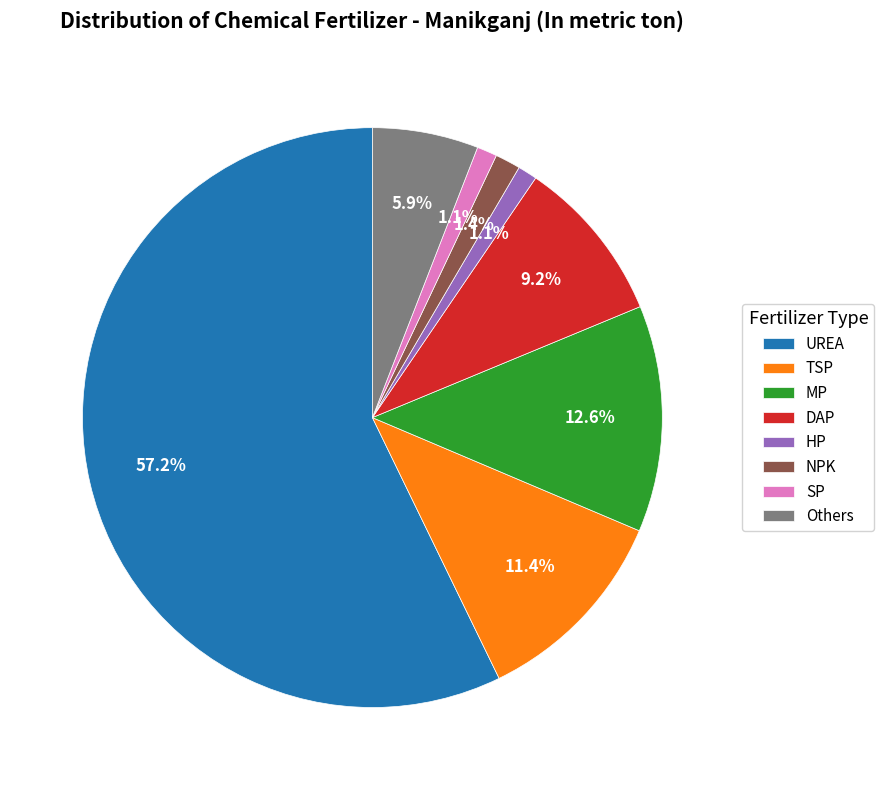

Which has a higher value, NPK or TSP?

TSP